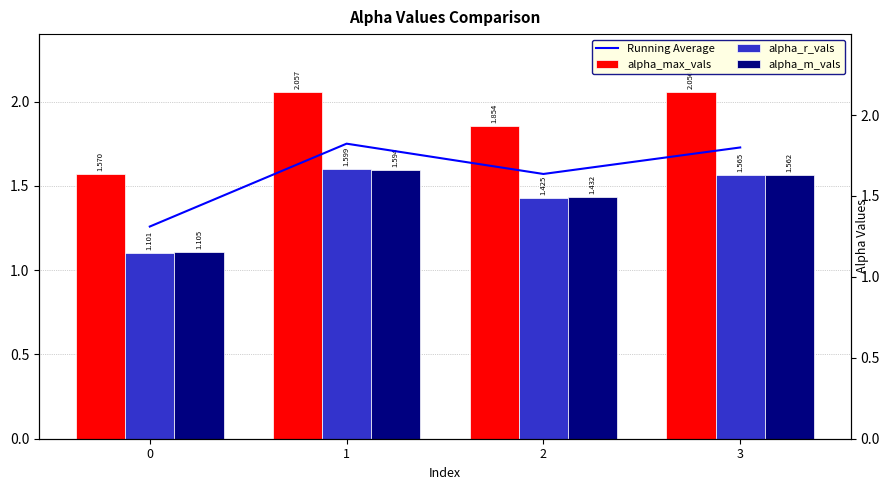

The alpha_max_vals series shows 1.9 at 2. True or false?

True